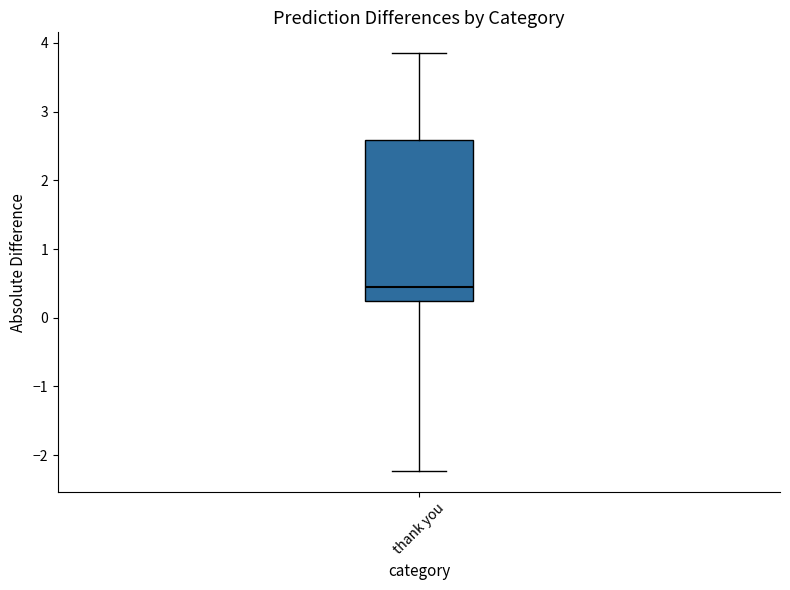

Where is the upper edge of the box for thank you on the y-axis? The values are not printed on the chart, so give them approximately, as read against the axis.

2.6